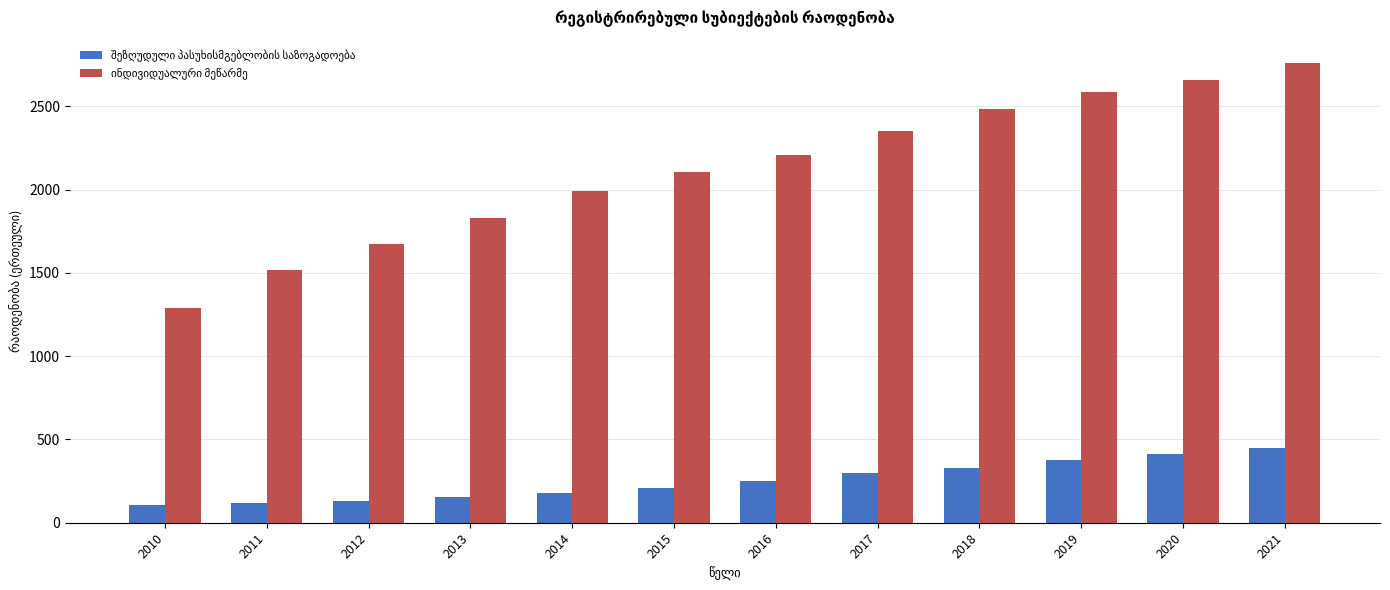

Which category has the highest value across all series?

2021